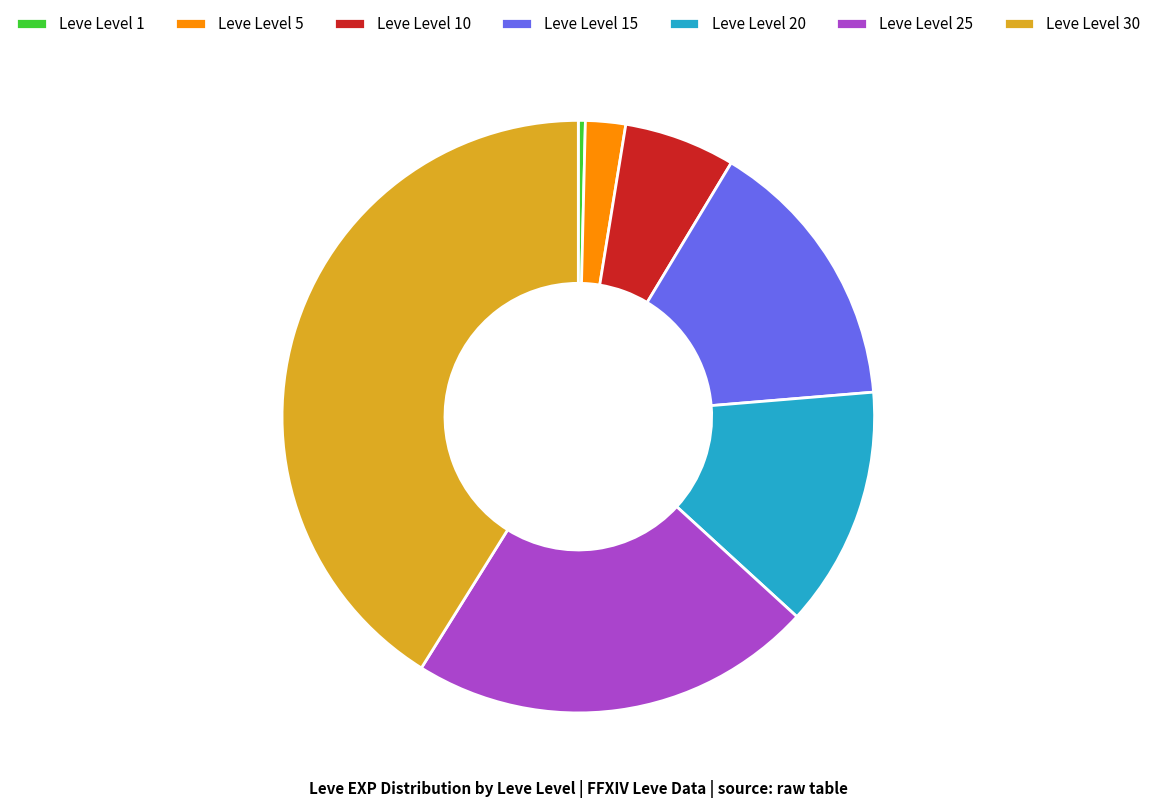

Which has a higher value, Leve Level 20 or Leve Level 30?

Leve Level 30